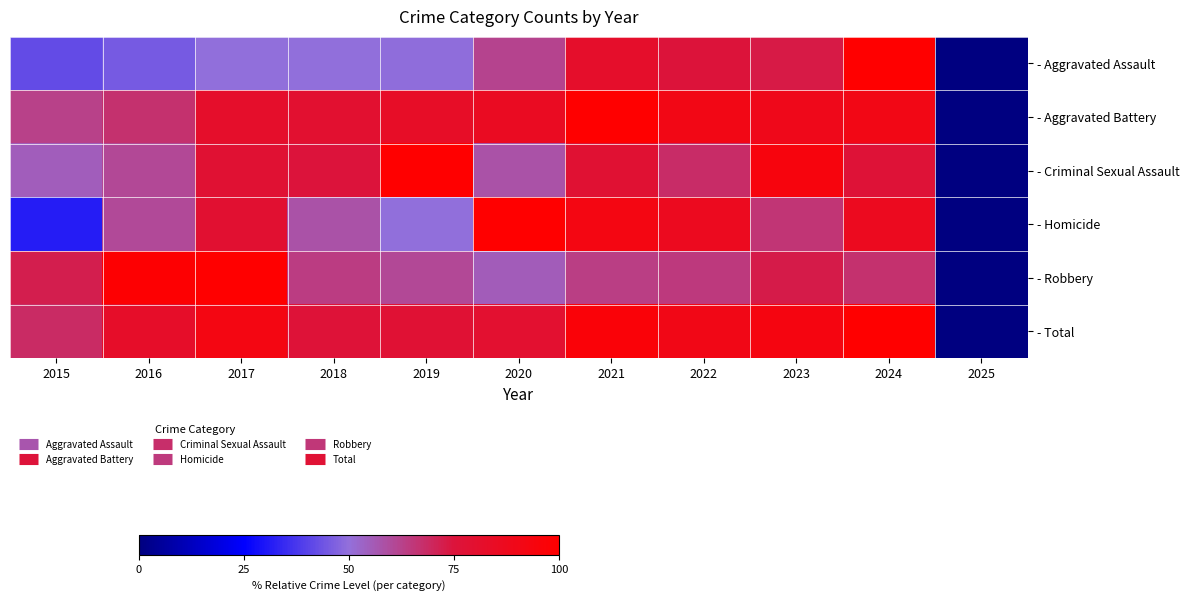

Rank the series at 2015 from lowest to highest value.

- Homicide, - Aggravated Assault, - Criminal Sexual Assault, - Aggravated Battery, - Total, - Robbery